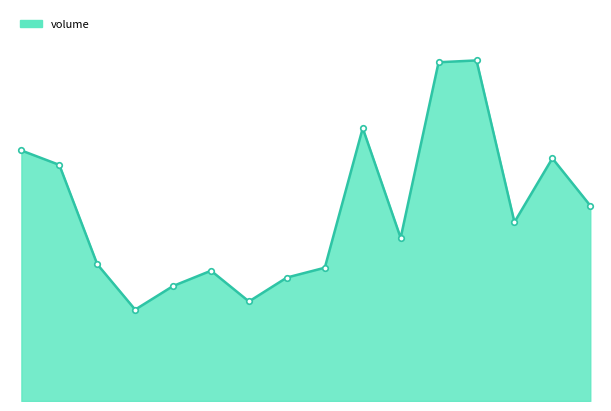

True or false: there are more than 1 points higher than both neighbors.

True